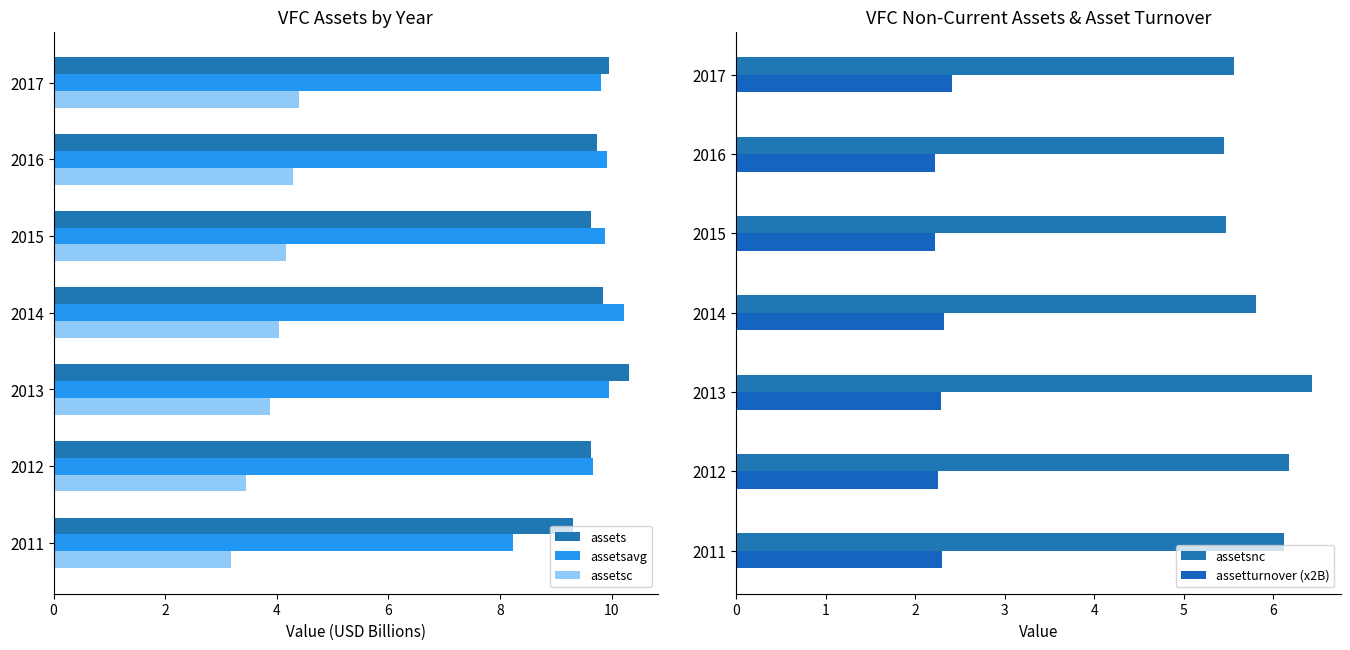

How many assetsnc values are between 5 and 6?

4